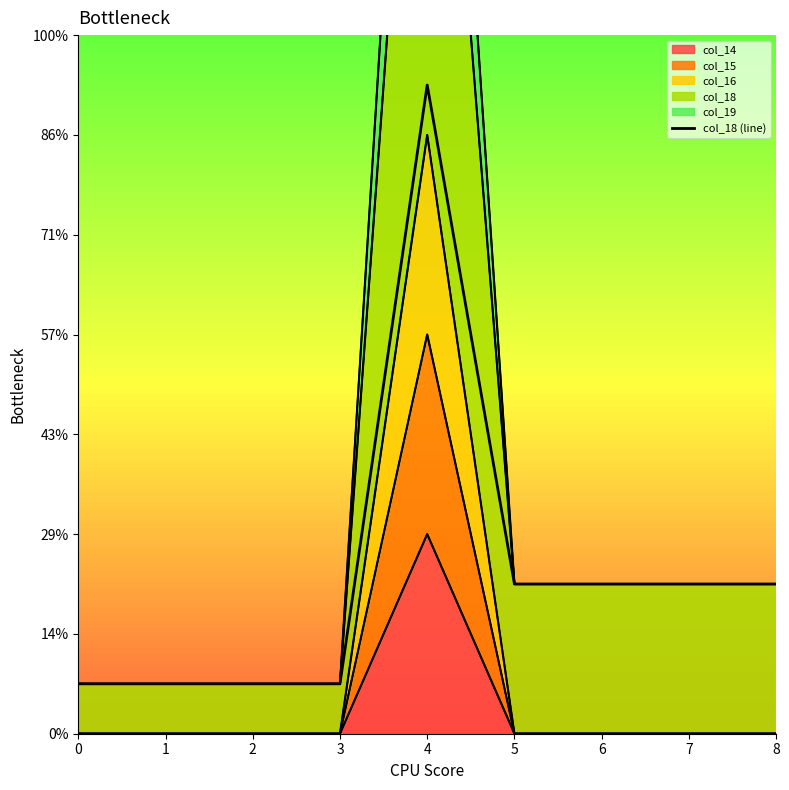

What is the greatest value displayed?

13